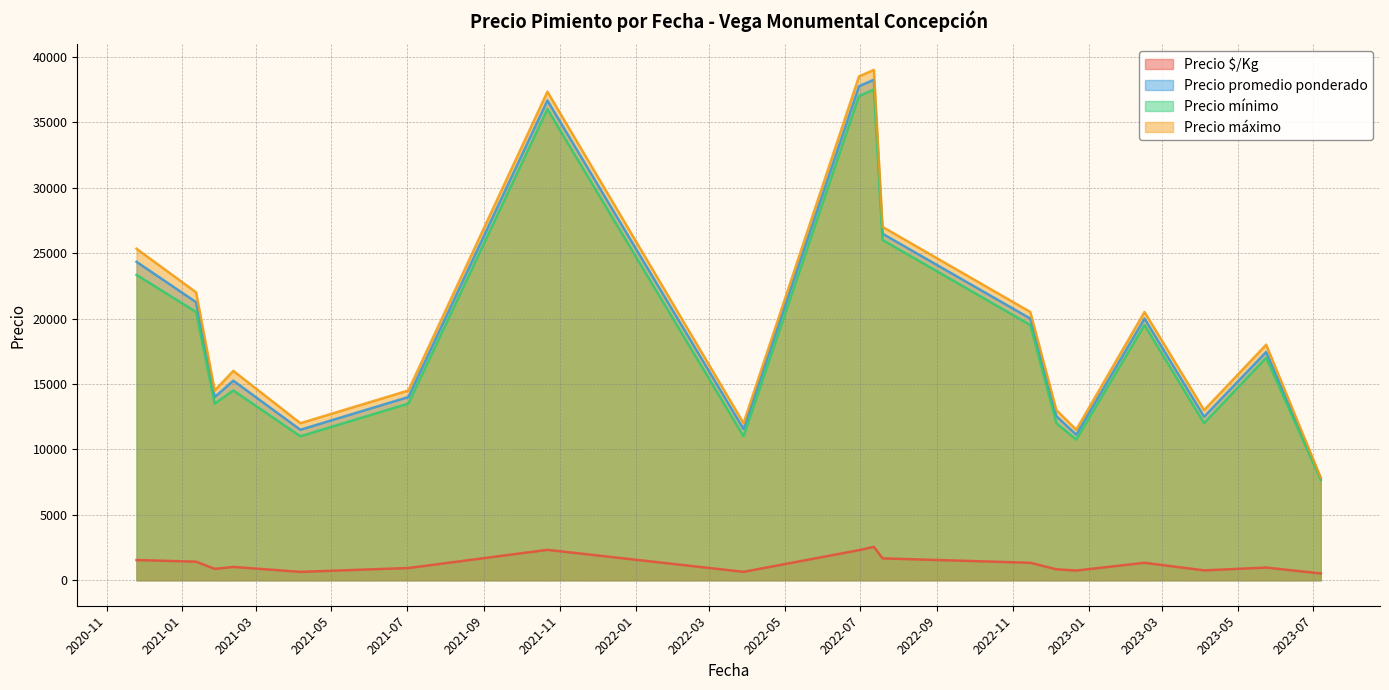

Which series has the widest spread of values?

Precio máximo